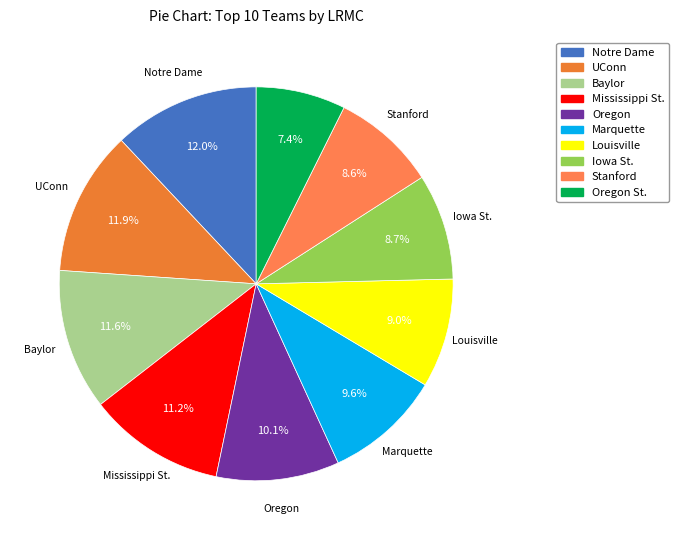

Count the number of slices in the pie.

10